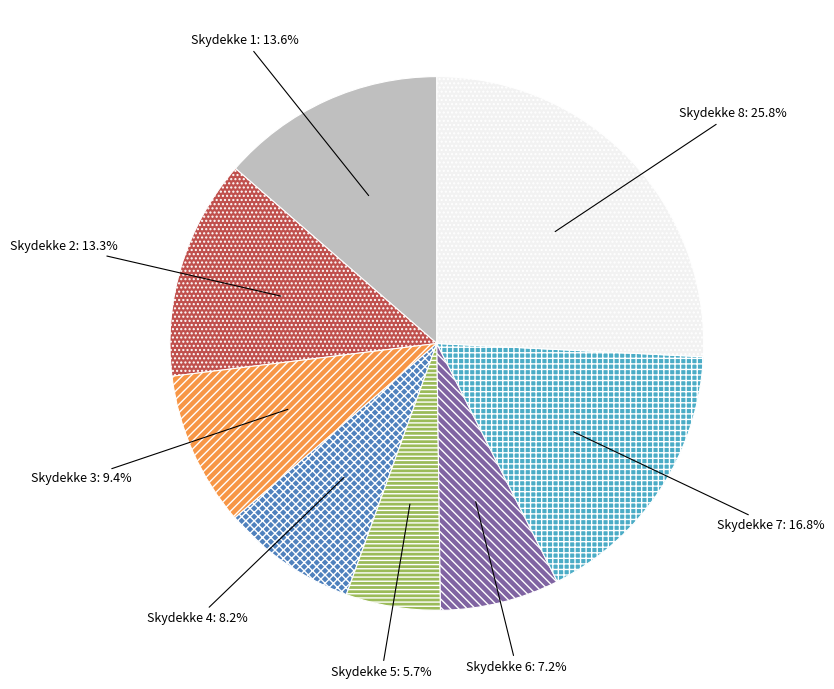

Is Skydekke 8 the majority of the pie?

No